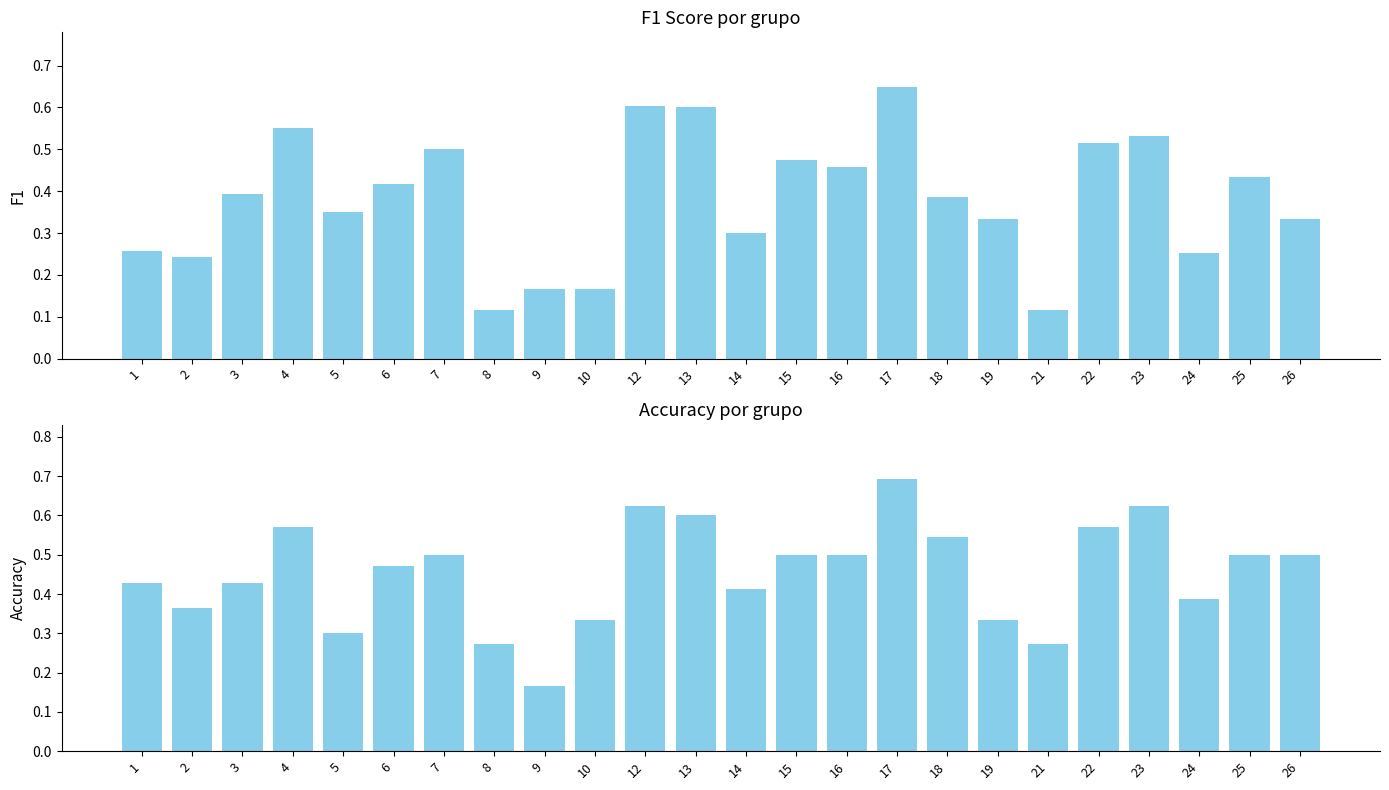

The f1 series shows 0.4 at 18. True or false?

True